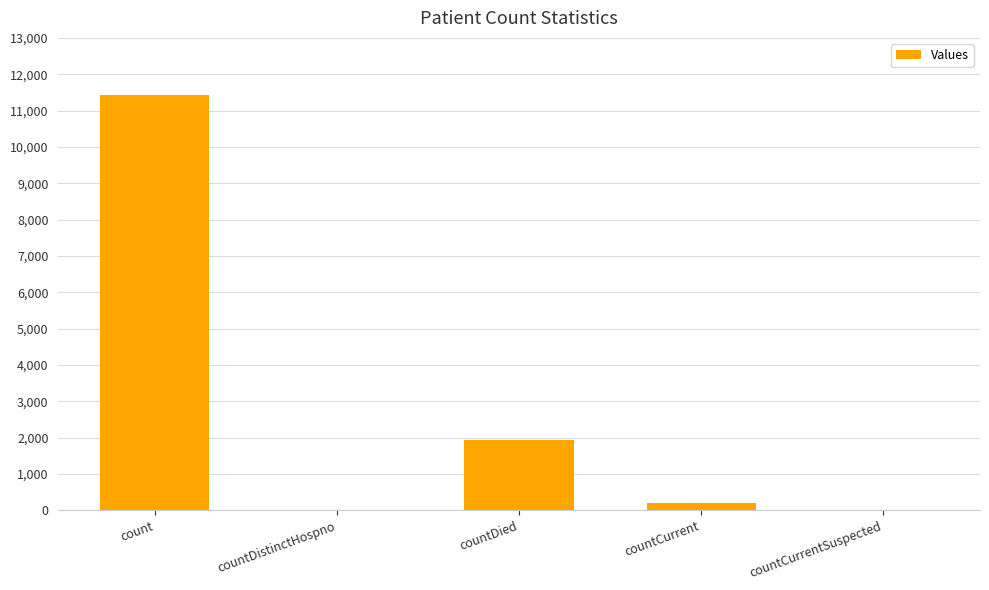

What is the maximum value shown in the chart?

11421